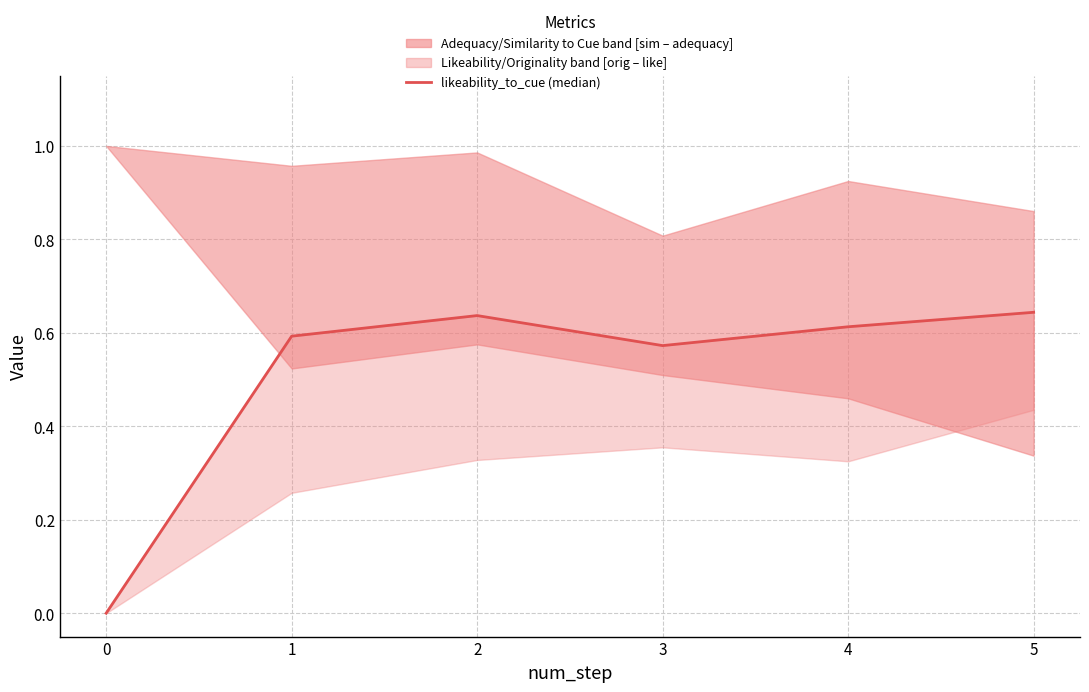

The value at 1 is 0.8. True or false?

False